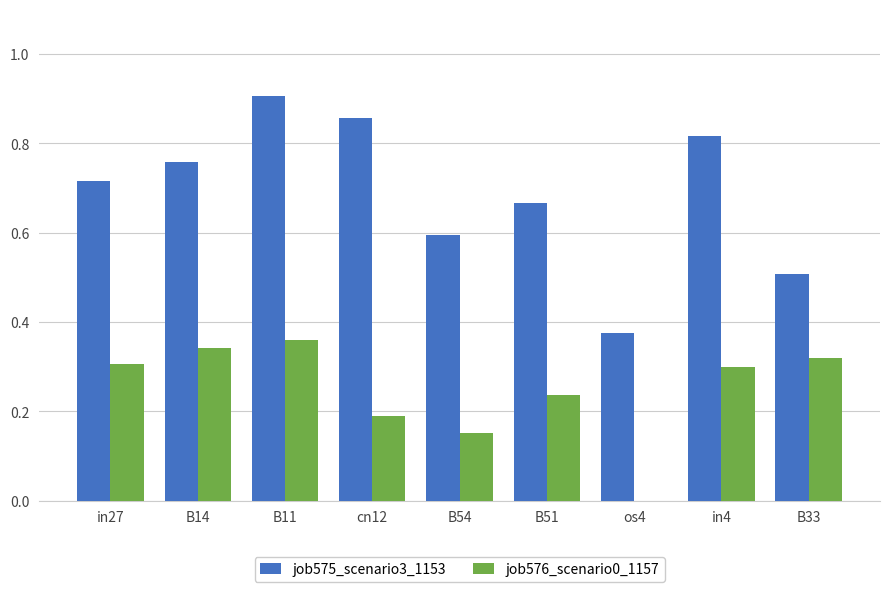

Between in27 and in4, which series saw the biggest shift?

job575_scenario3_1153